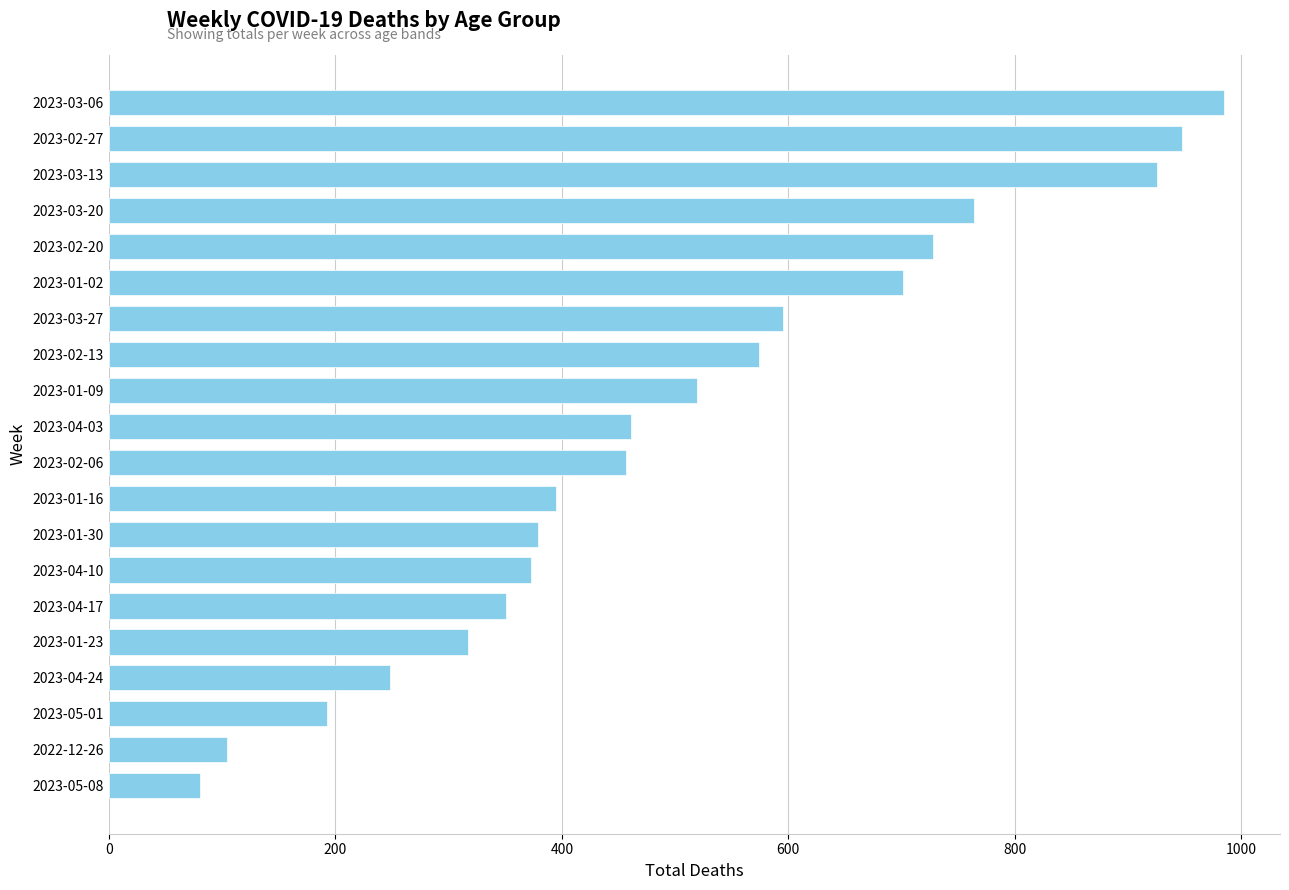

What is the average value?

505